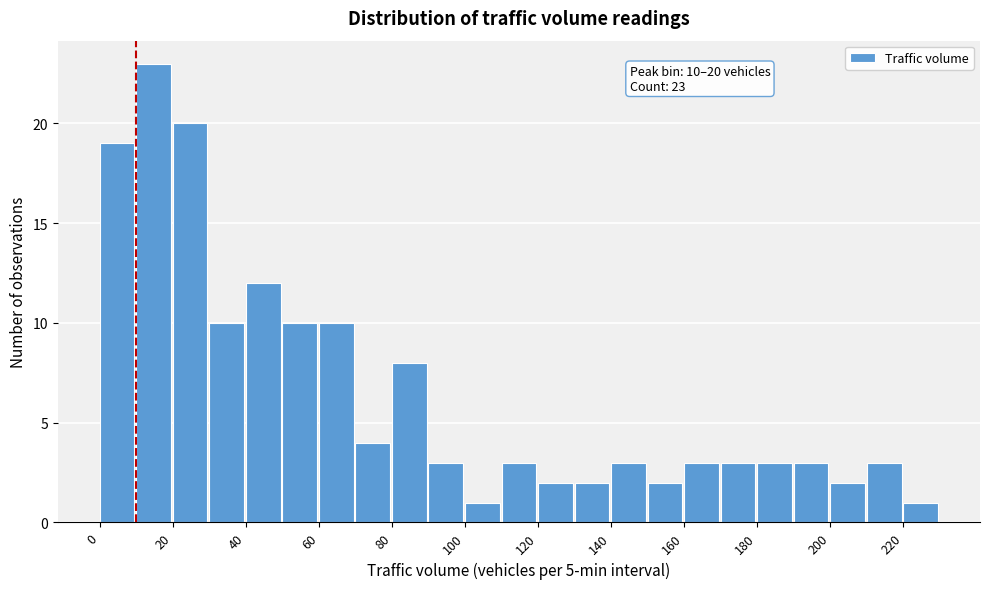

Which range on the x-axis has the tallest bar?

10 to 20